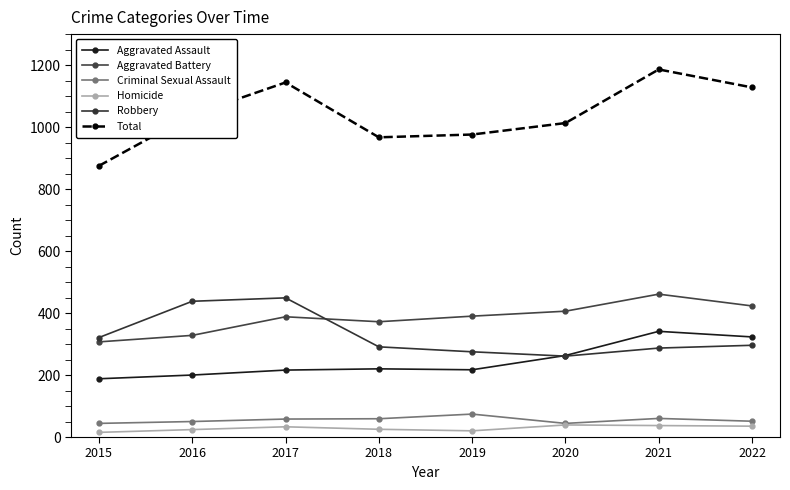

What are all the series names shown in the legend?

Aggravated Assault, Aggravated Battery, Criminal Sexual Assault, Homicide, Robbery, Total